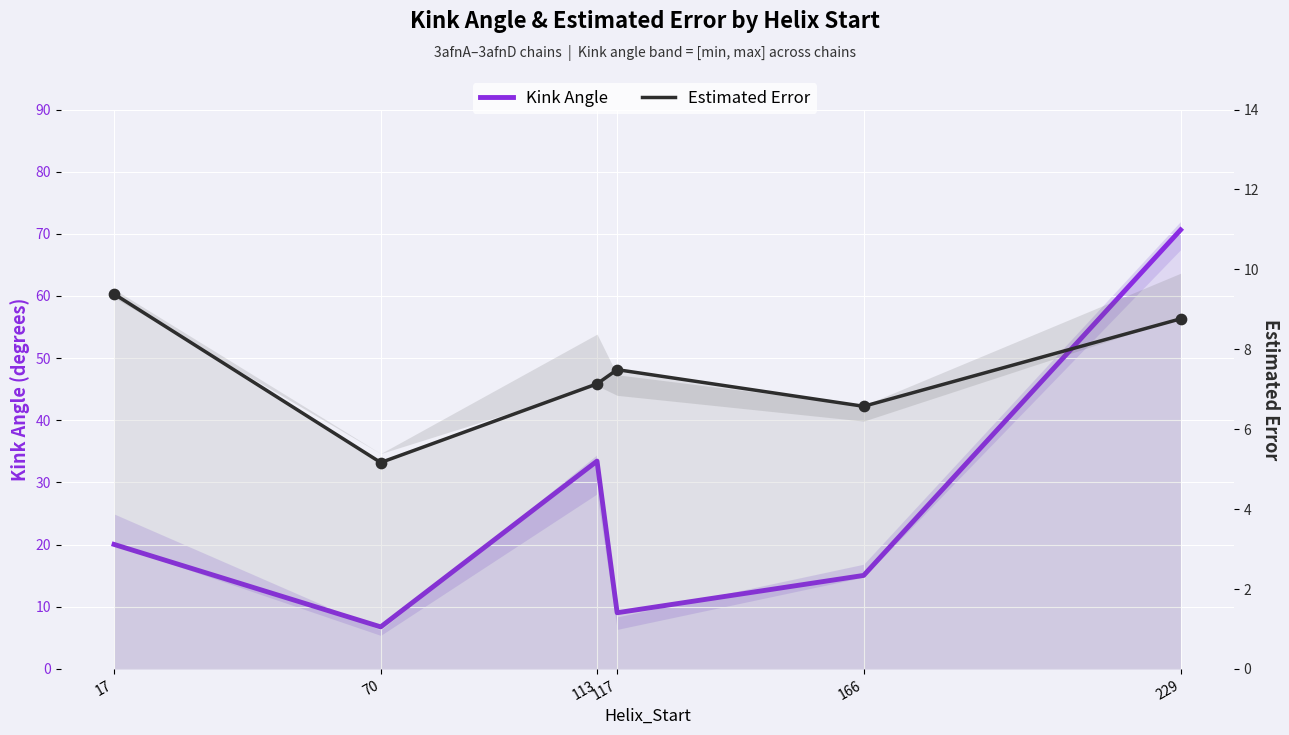

What is the total value across all series at 113?

40.6